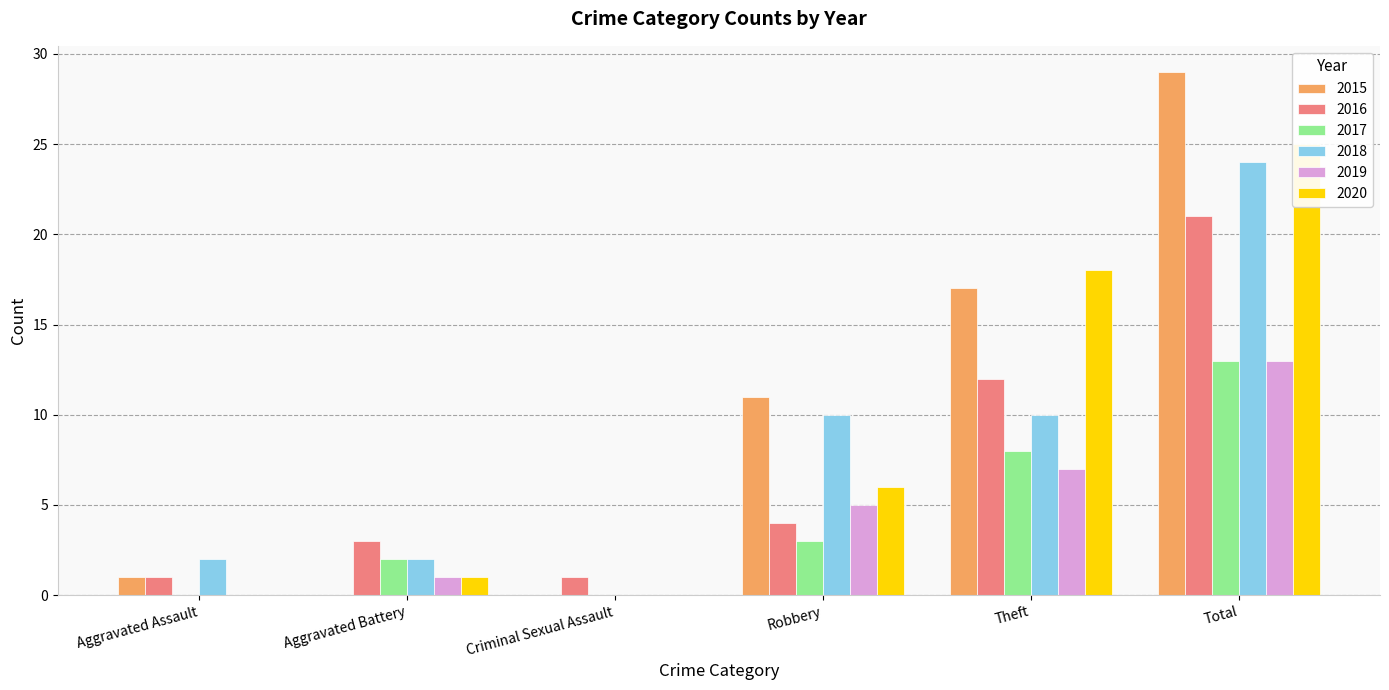

Reading right to left, list all the values displayed in this chart.

2015: 29	17	11	0	0	1
2016: 21	12	4	1	3	1
2017: 13	8	3	0	2	0
2018: 24	10	10	0	2	2
2019: 13	7	5	0	1	0
2020: 25	18	6	0	1	0